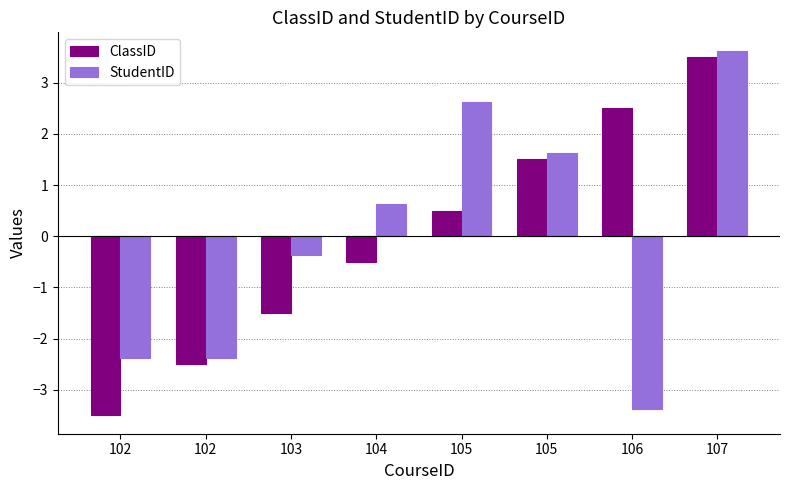

What are all the series names shown in the legend?

ClassID, StudentID